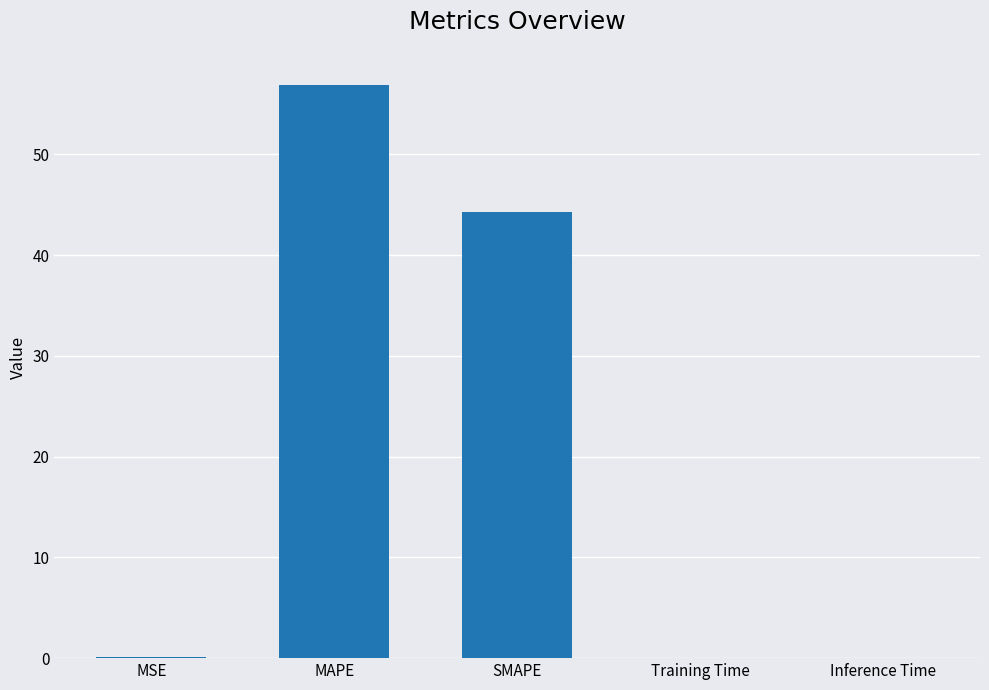

What is the greatest value displayed?

56.8